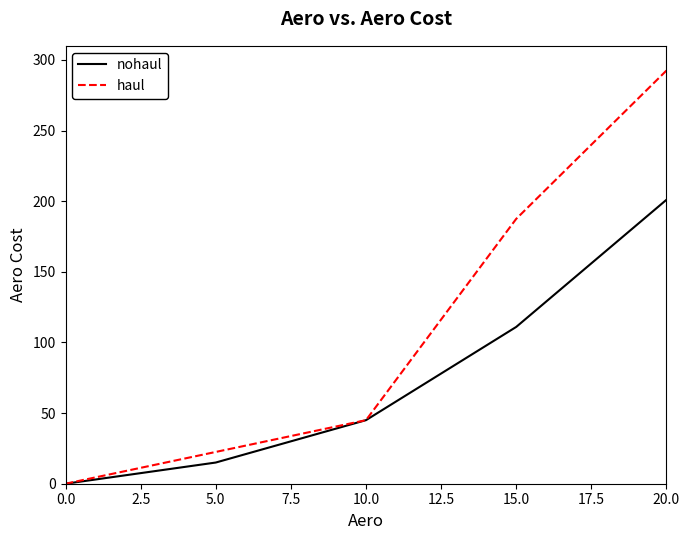

At which category is the sum across all series the highest?

20.0